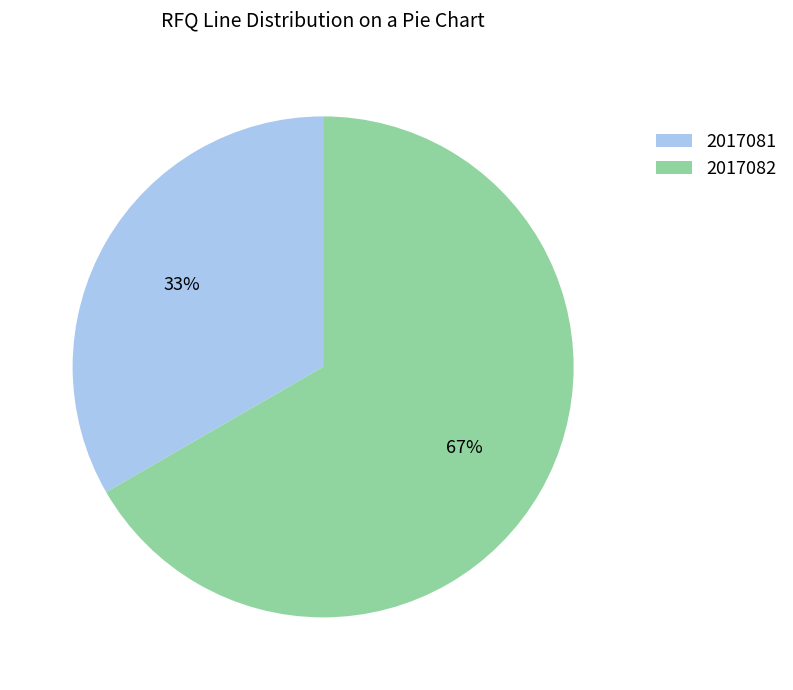

Which slice is the smallest?

2017081